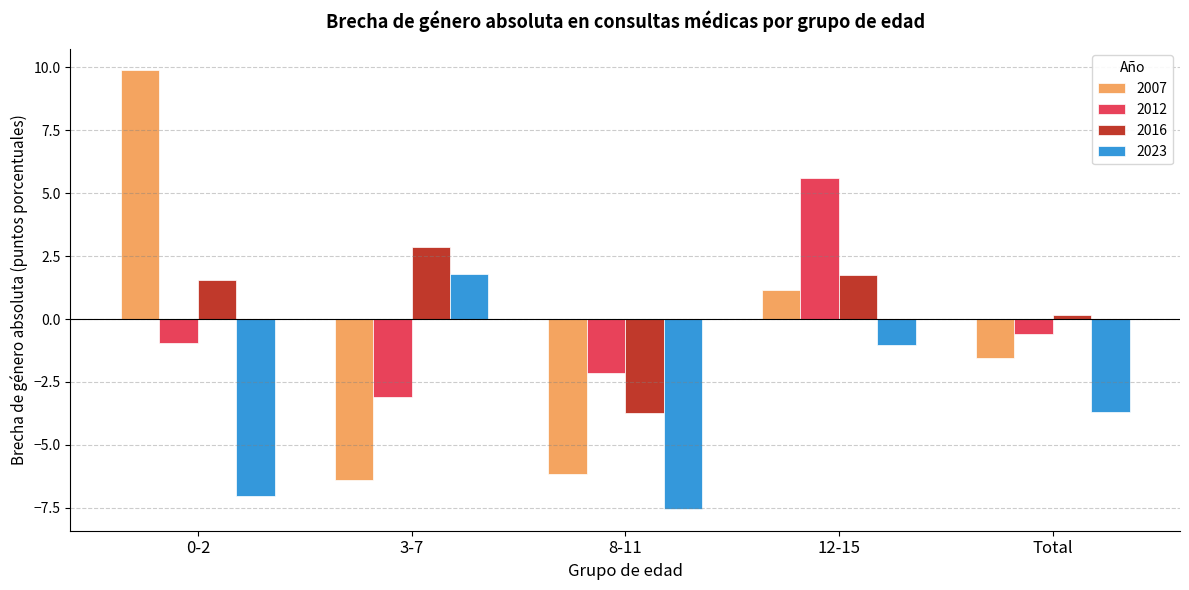

What is the maximum value shown in the chart?

9.9